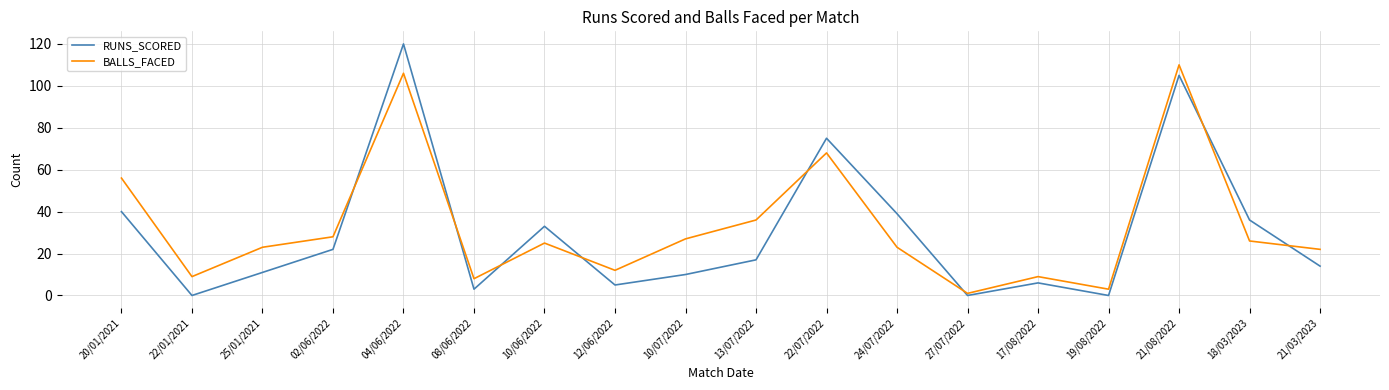

The value of RUNS_SCORED at 27/07/2022 is 77. True or false?

False